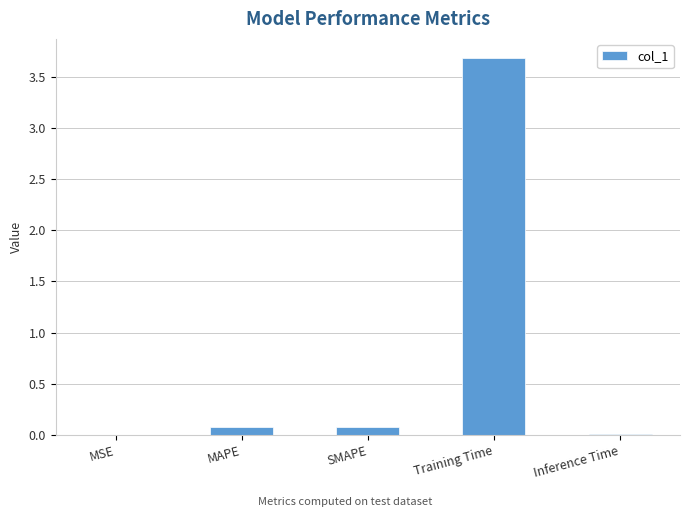

What is the approximate value at Training Time?

3.7